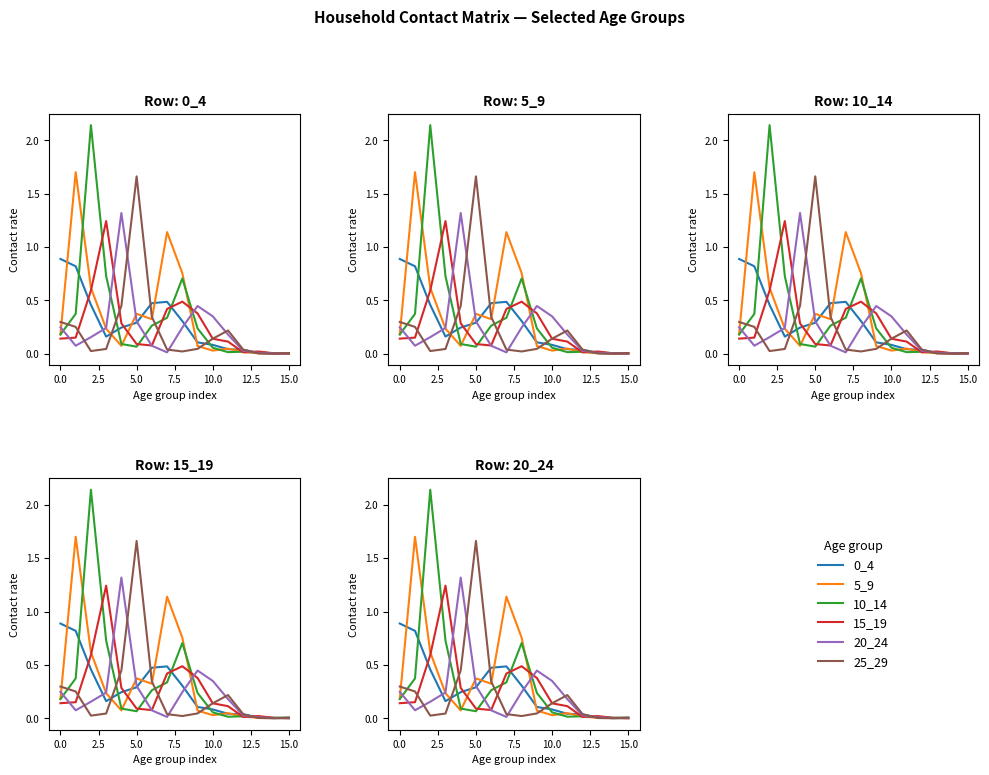

What is the label of the 7th point from the right?

9